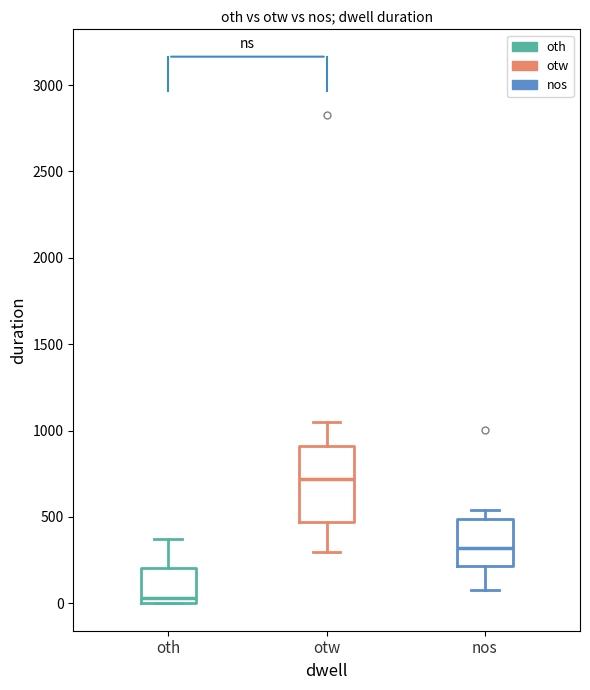

Where is the lower edge of the box for nos on the y-axis? The values are not printed on the chart, so give them approximately, as read against the axis.

200